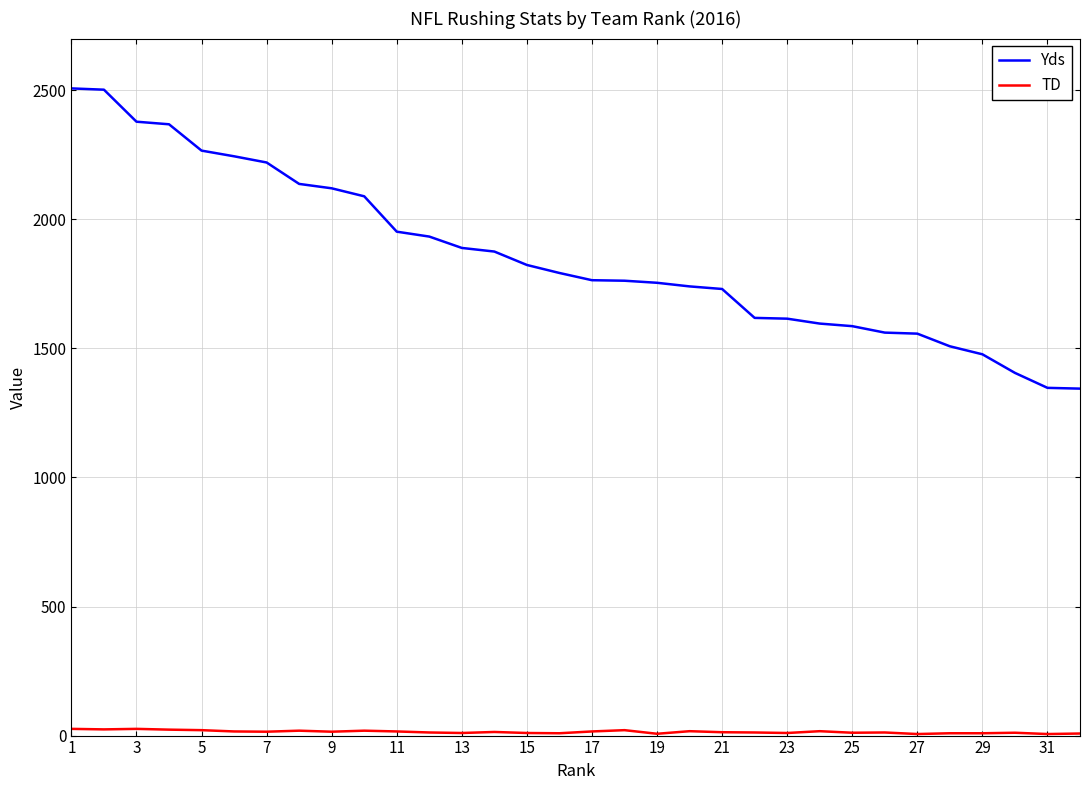

What is the maximum value shown in the chart?

2507